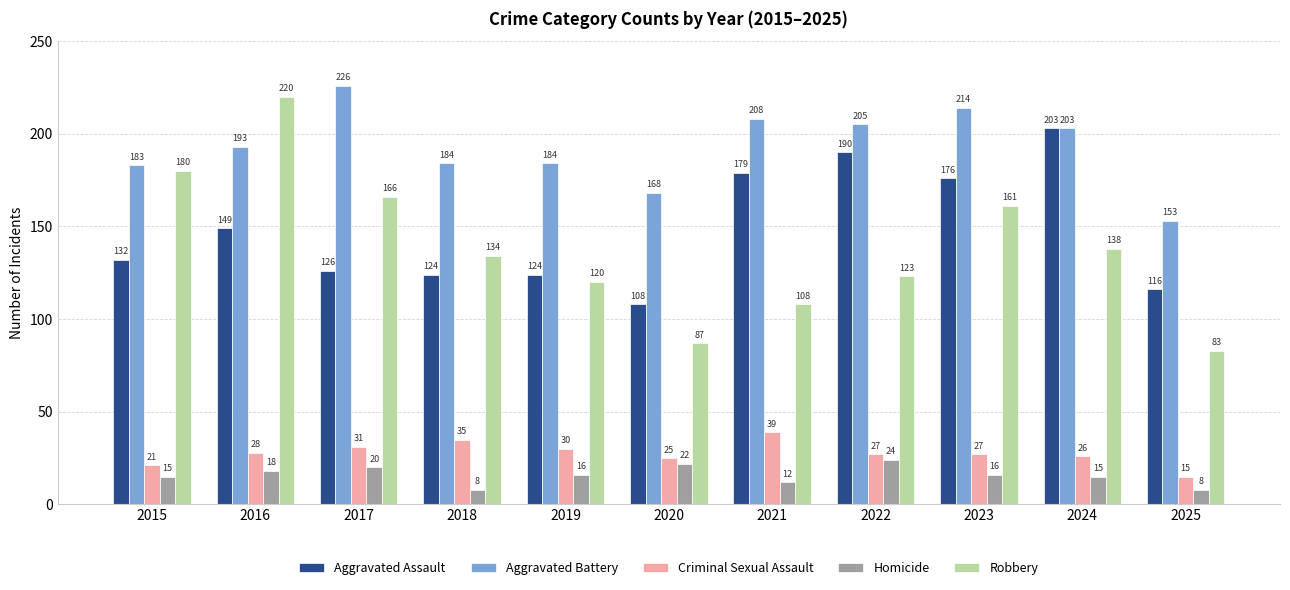

What is the sum of all Criminal Sexual Assault values?

304